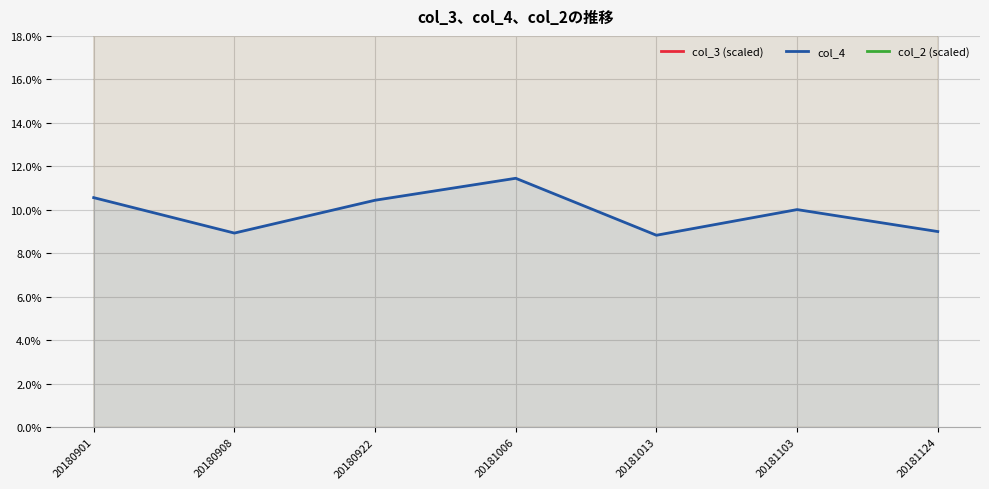

Count the number of data series in this chart.

3